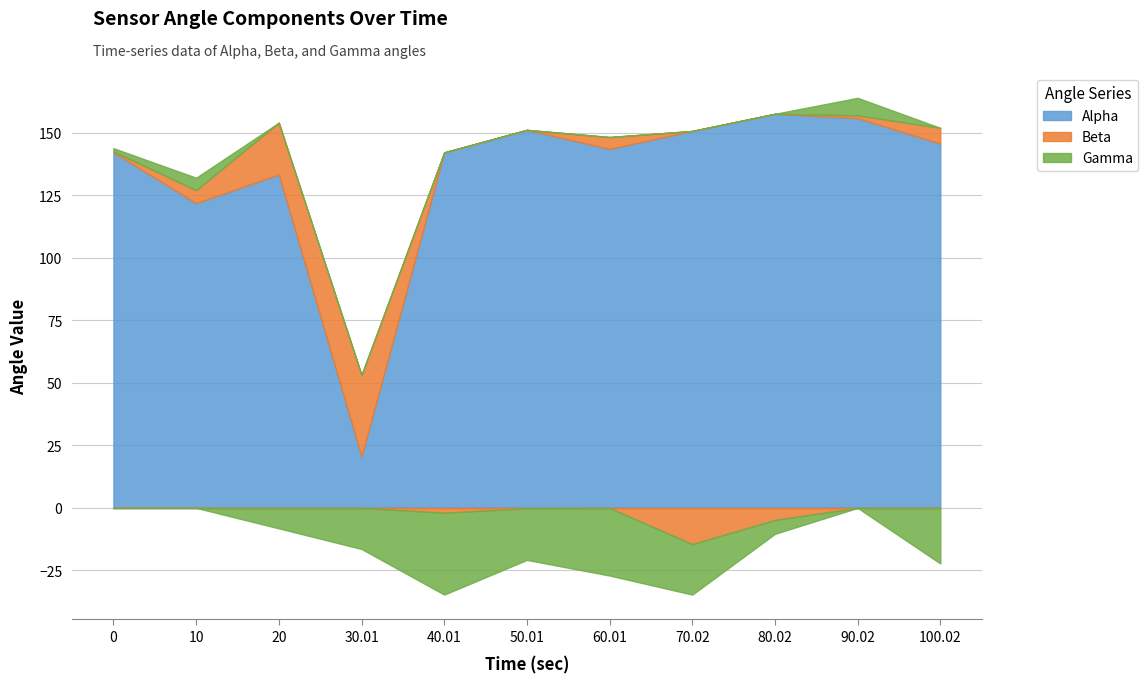

At which category is the sum across all series the highest?

90.02